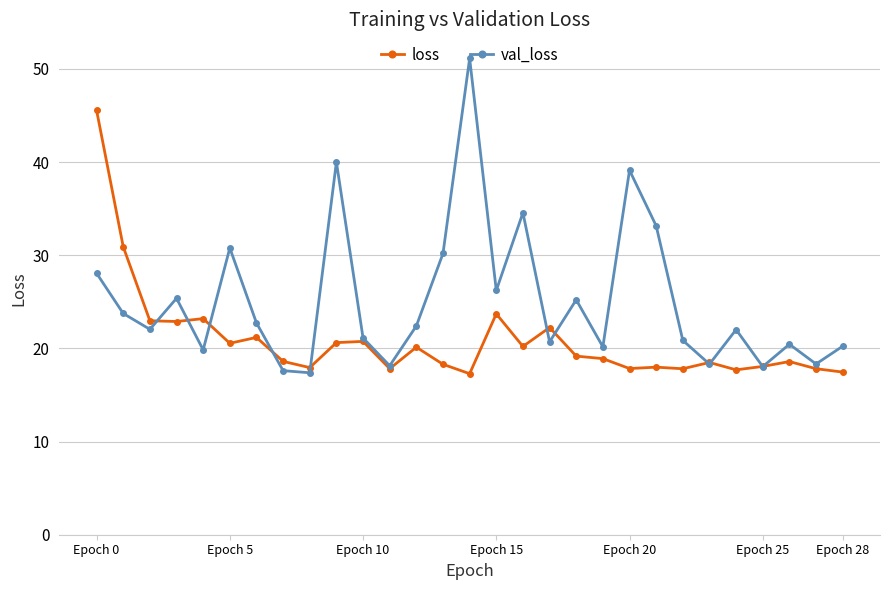

Count the number of categories in the chart.

29